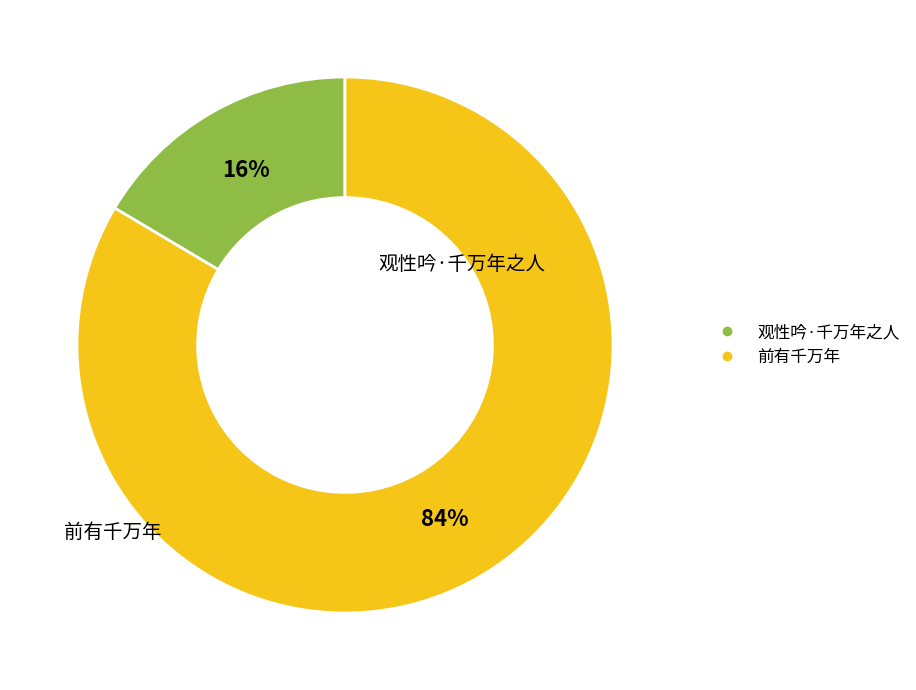

Which slice is the largest?

前有千万年